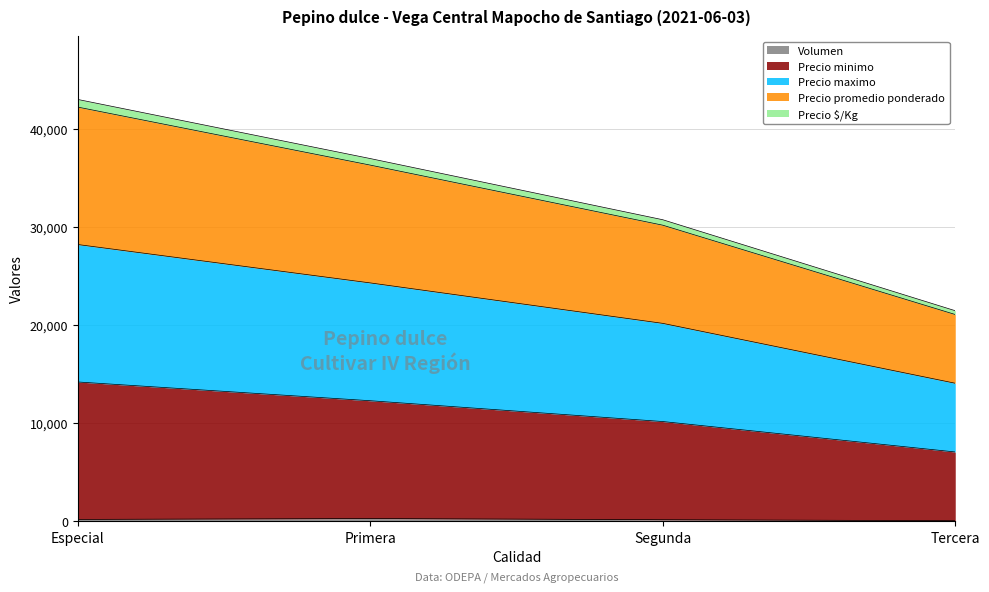

Does the chart display data point markers on the line(s)?

No